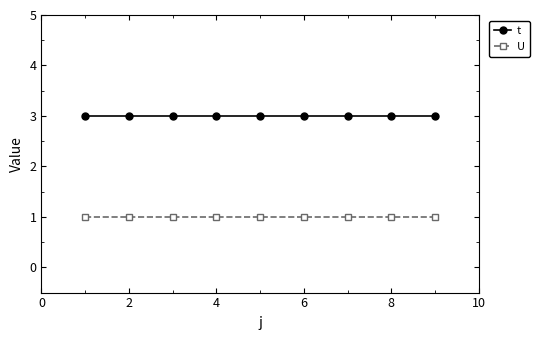

What is the sum of all U values?

9